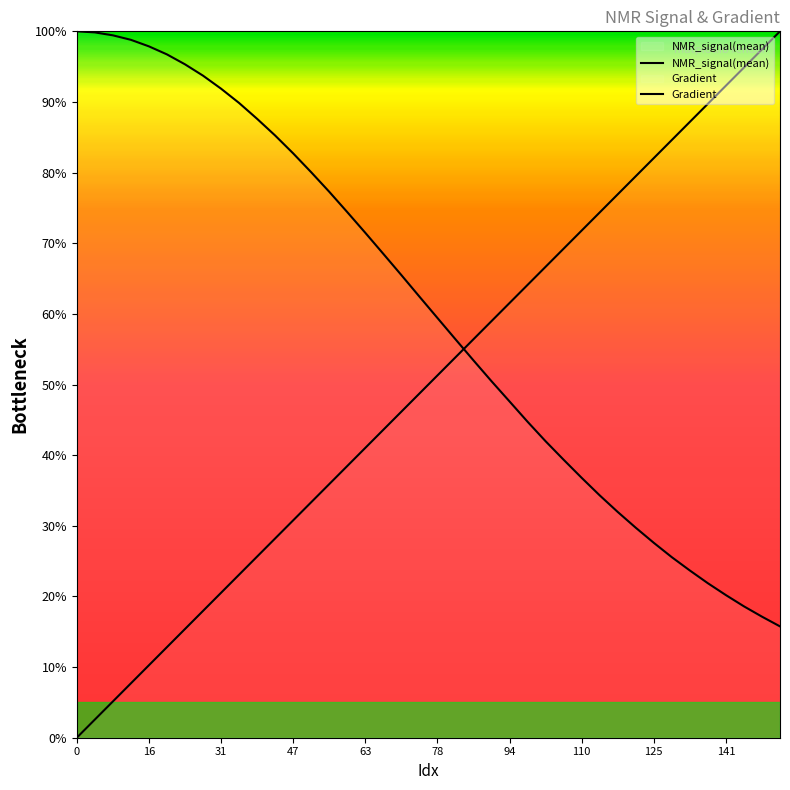

How many lines are shown in the chart?

2